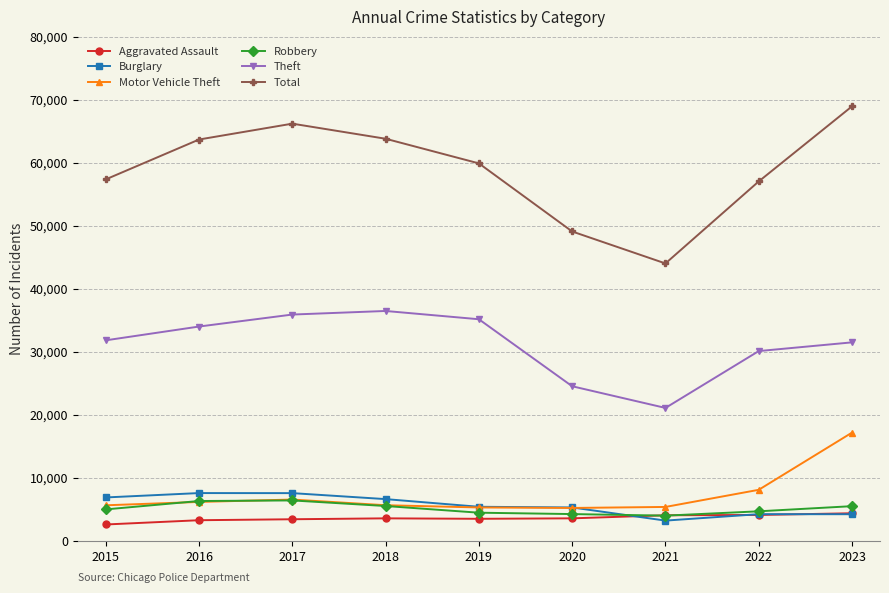

What is the sum of the Total values at 2016 and 2022?

120662